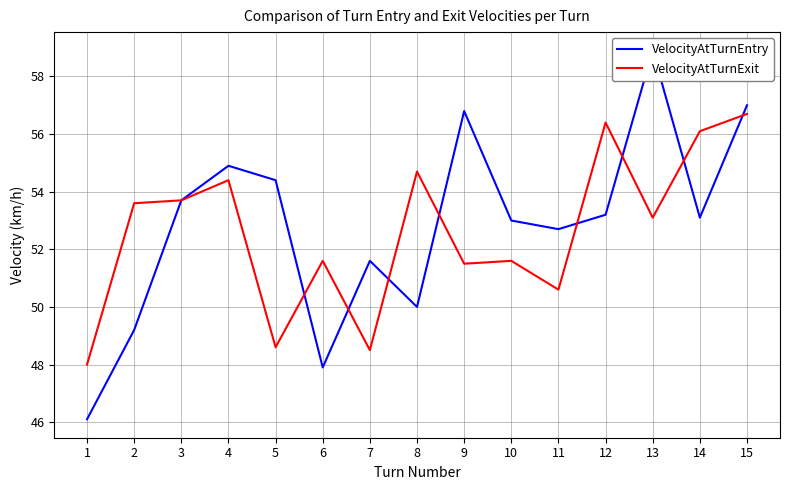

List the series in order of their peak value, highest first.

VelocityAtTurnEntry, VelocityAtTurnExit